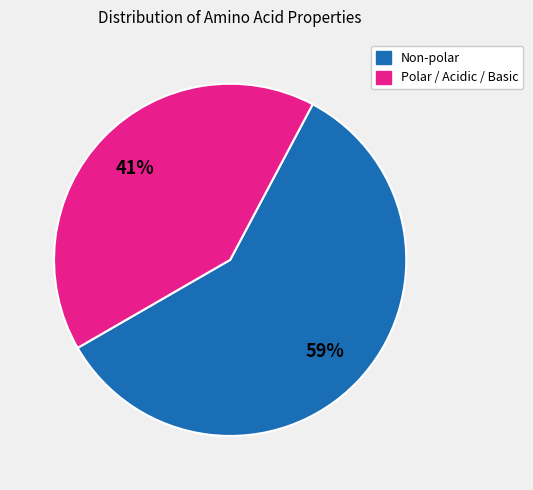

How many slices are in this pie chart?

2